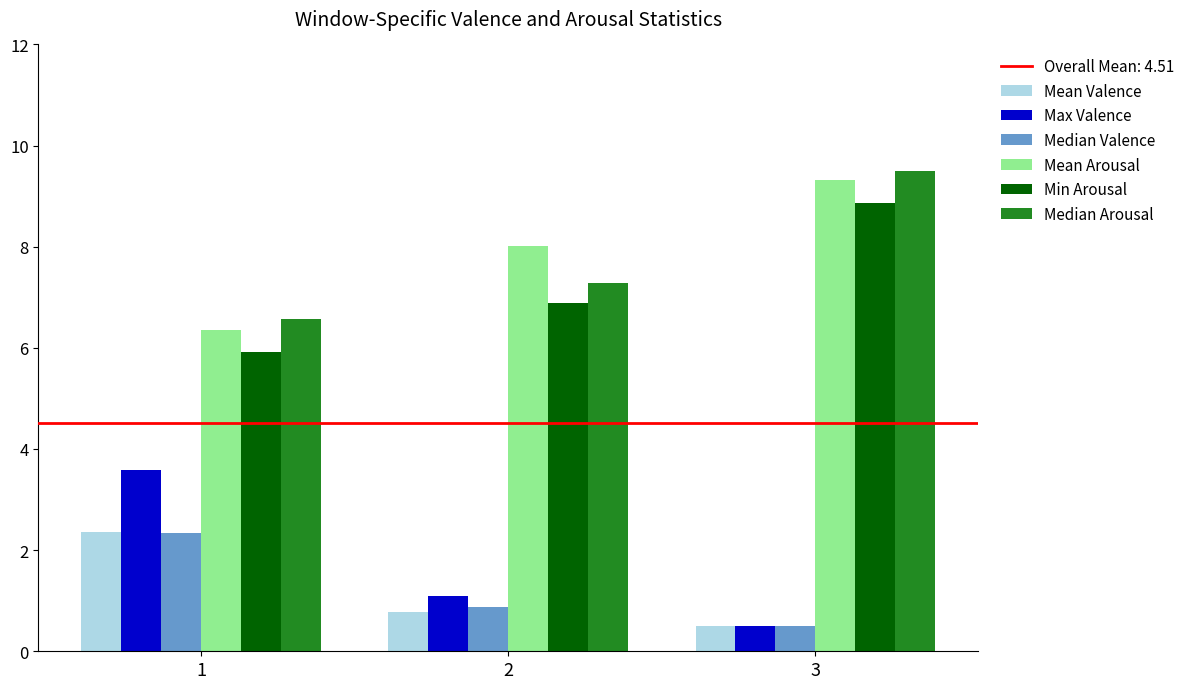

Rank the categories by Median Valence value from lowest to highest.

3, 2, 1